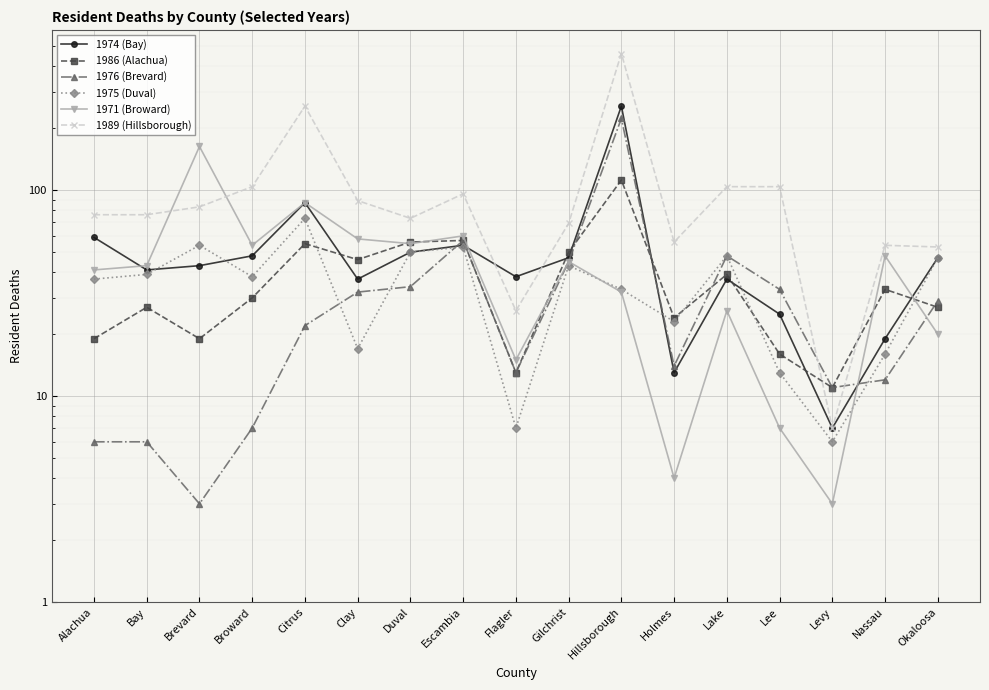

Reading left to right, what are all the values shown in this chart?

1974 (Bay): 59	41	43	48	87	37	50	54	38	47	256	13	37	25	7	19	47
1986 (Alachua): 19	27	19	30	55	46	56	57	13	50	112	24	39	16	11	33	27
1976 (Brevard): 6	6	3	7	22	32	34	57	13	45	223	14	48	33	11	12	29
1975 (Duval): 37	39	54	38	73	17	50	53	7	43	33	23	48	13	6	16	47
1971 (Broward): 41	43	163	54	87	58	55	60	15	45	32	4	26	7	3	48	20
1989 (Hillsborough): 76	76	83	104	256	89	73	96	26	69	461	56	104	104	7	54	53